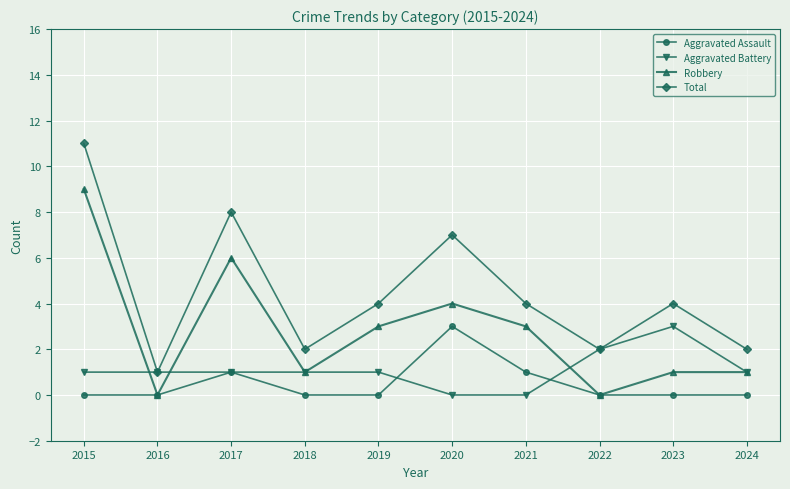

Where is the first local maximum for Robbery?

2017